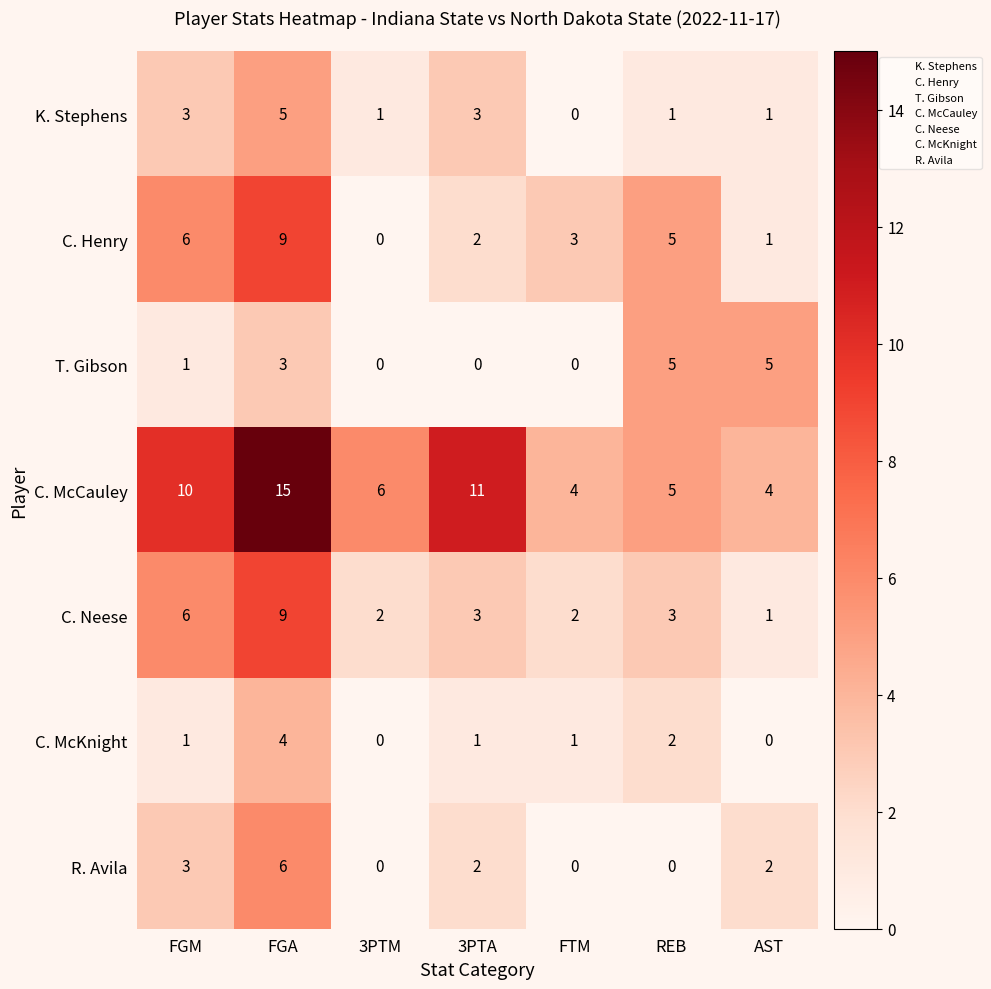

The value of K. Stephens at AST is 1. True or false?

True